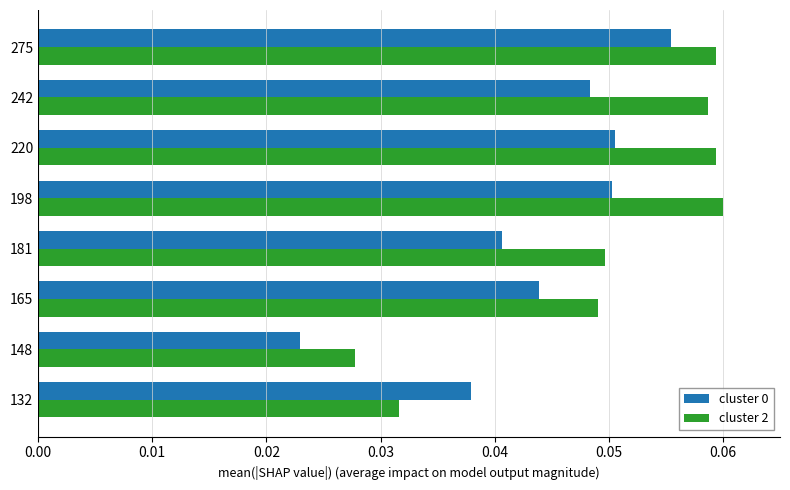

At how many categories does at least one series exceed 0?

8